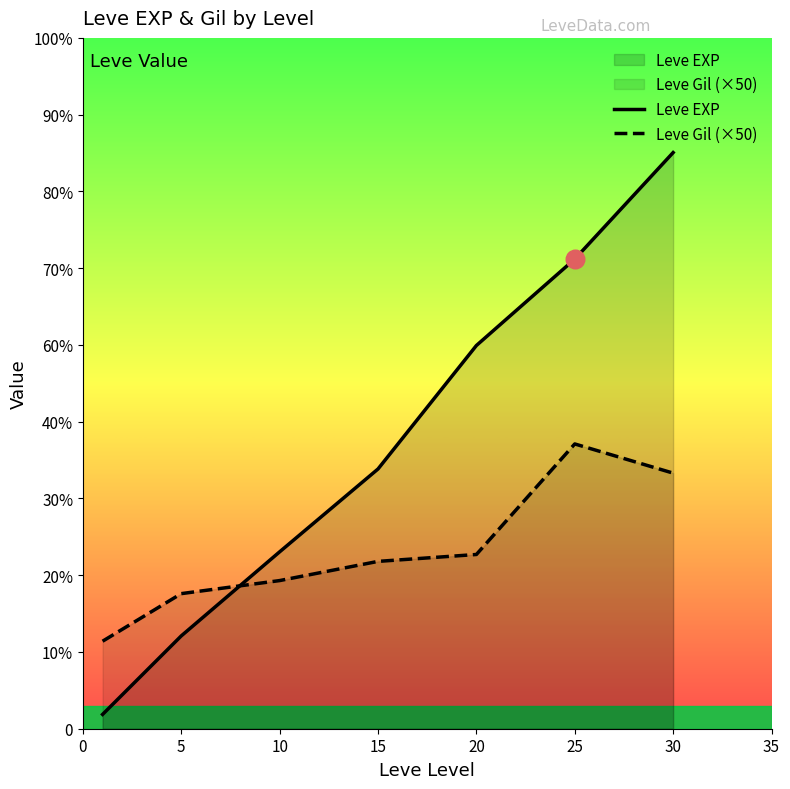

Is the value of Leve EXP at 20 greater than the value of Leve Gil (×50) at 15?

Yes